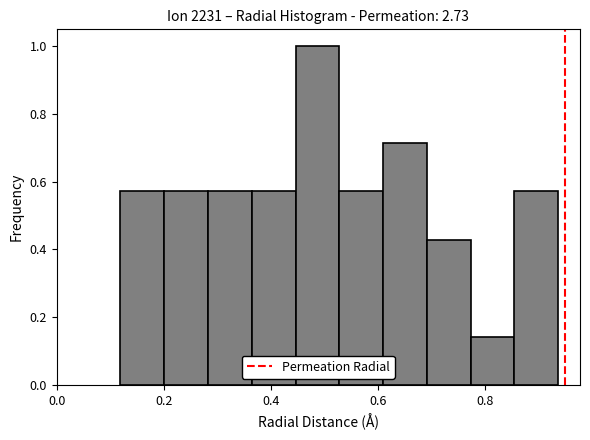

Which range on the x-axis has the tallest bar?

0.44 to 0.52